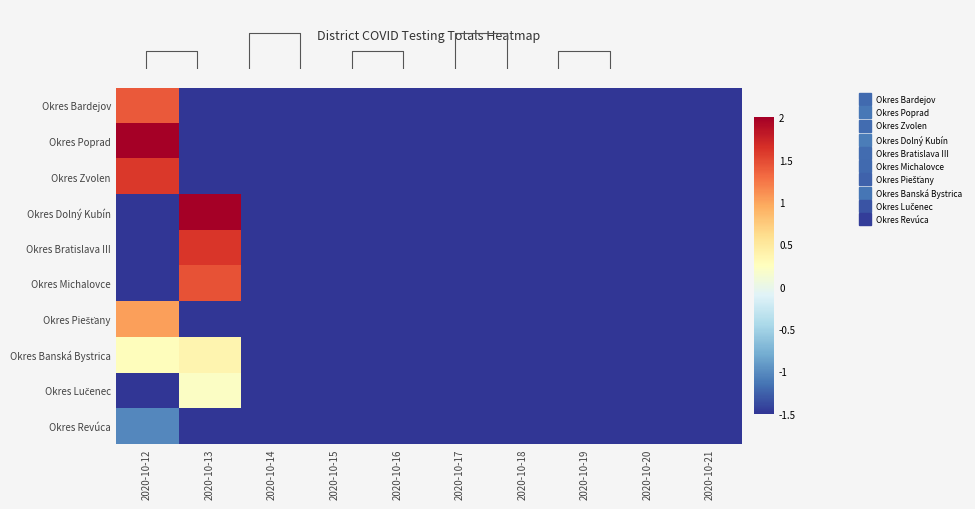

Which category has the lowest value in the Okres Banská Bystrica series?

2020-10-14